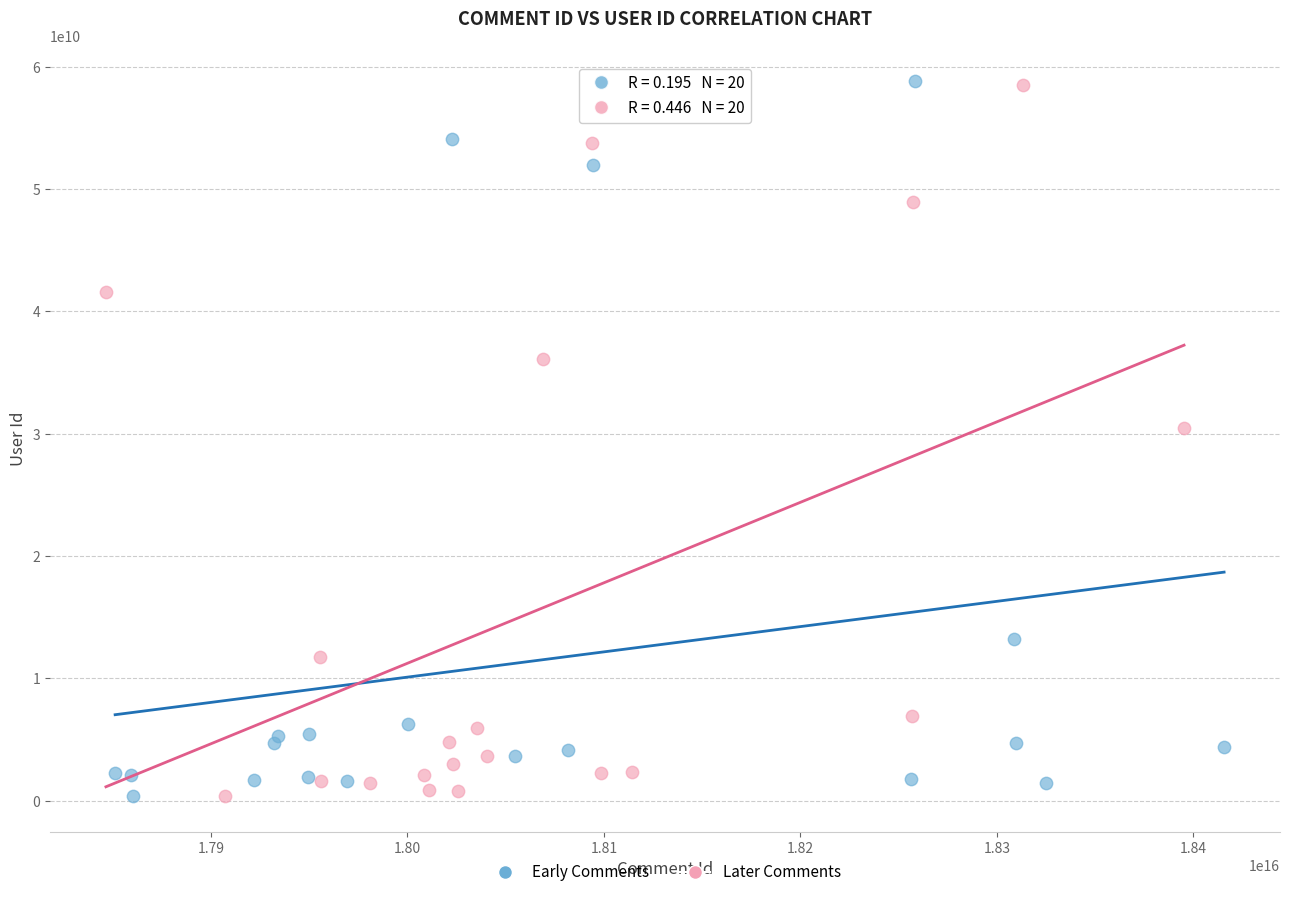

What are all the series names shown in the legend?

Early Comments, Later Comments